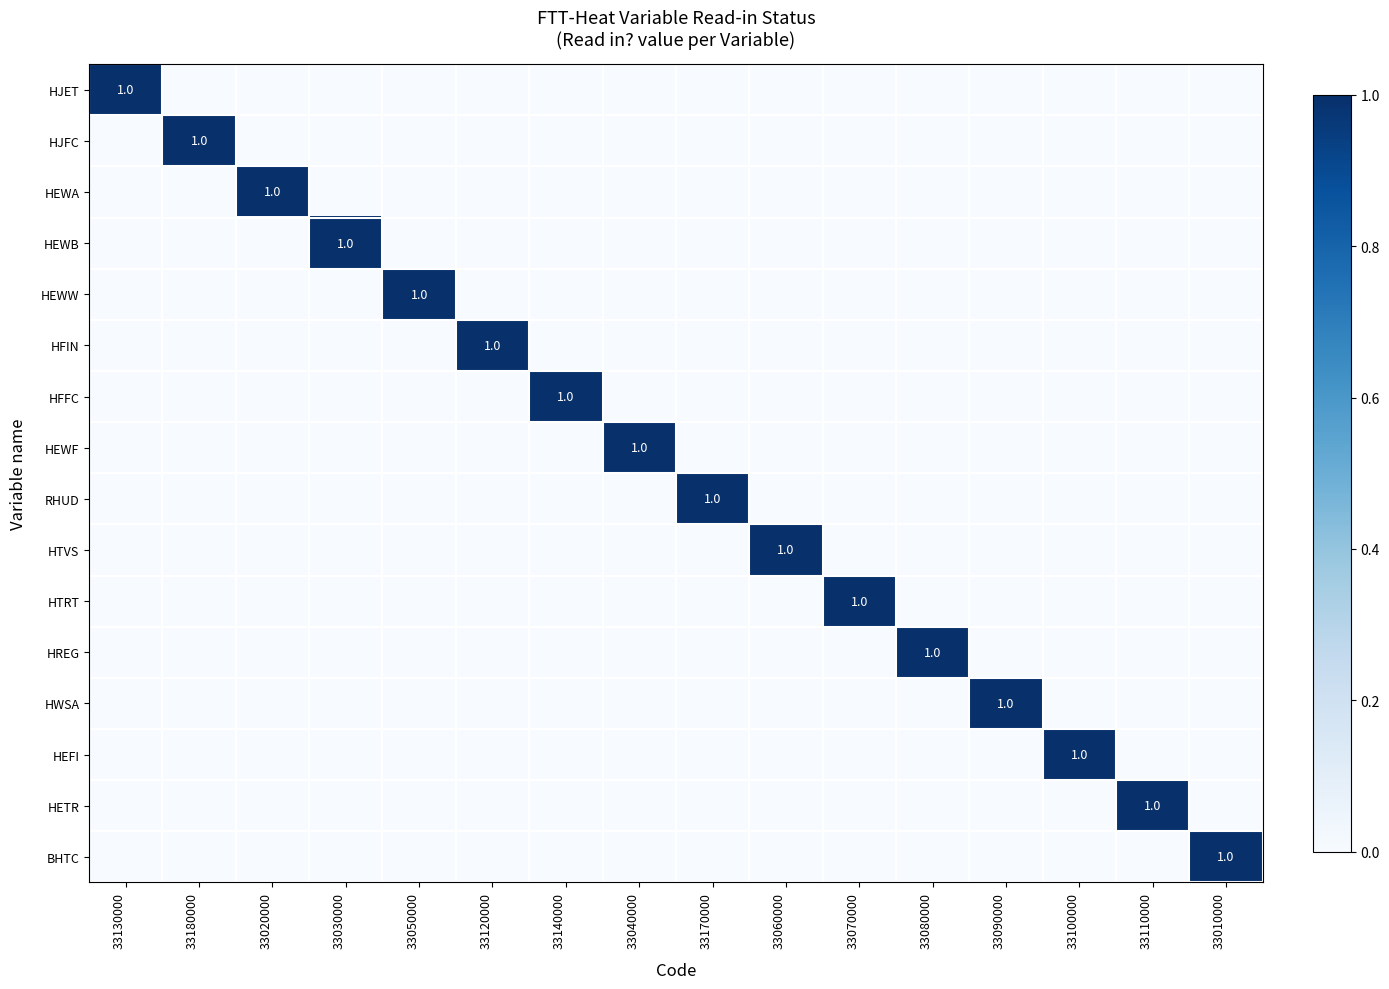

Rank the series at 33090000 from lowest to highest value.

HJET, HJFC, HEWA, HEWB, HEWW, HFIN, HFFC, HEWF, RHUD, HTVS, HTRT, HREG, HEFI, HETR, BHTC, HWSA